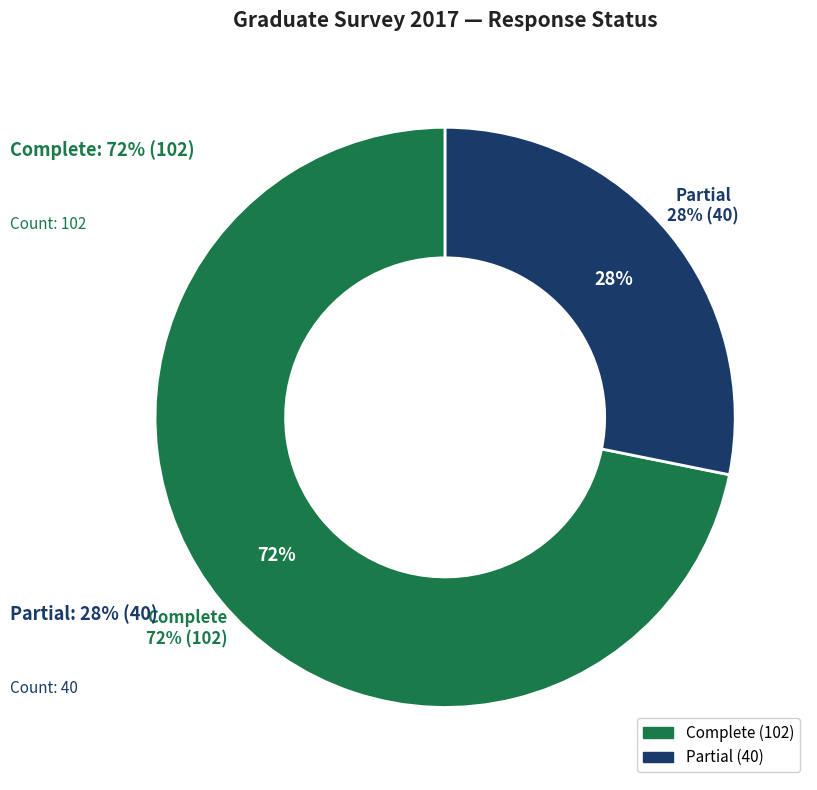

Rank the categories by value from lowest to highest.

Partial, Complete